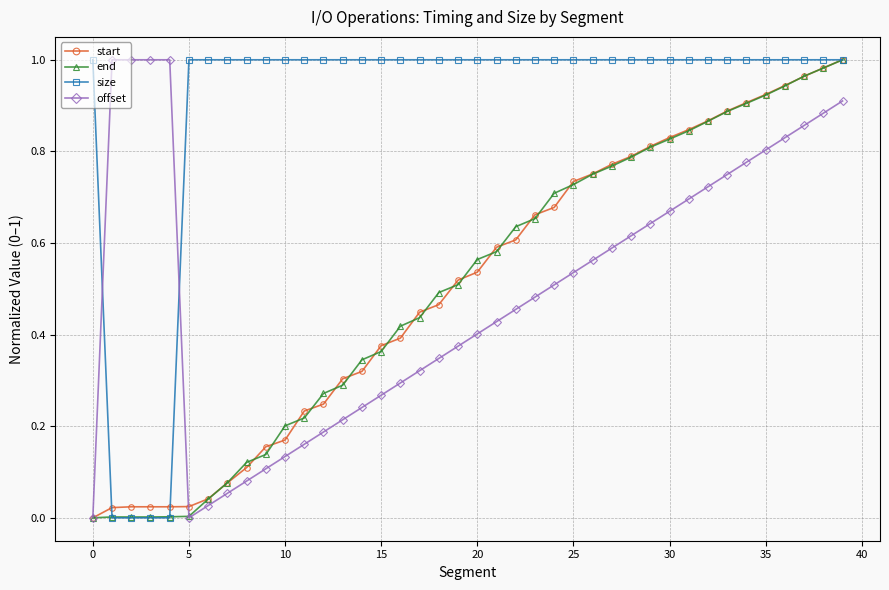

At how many categories does at least one series exceed 0?

40